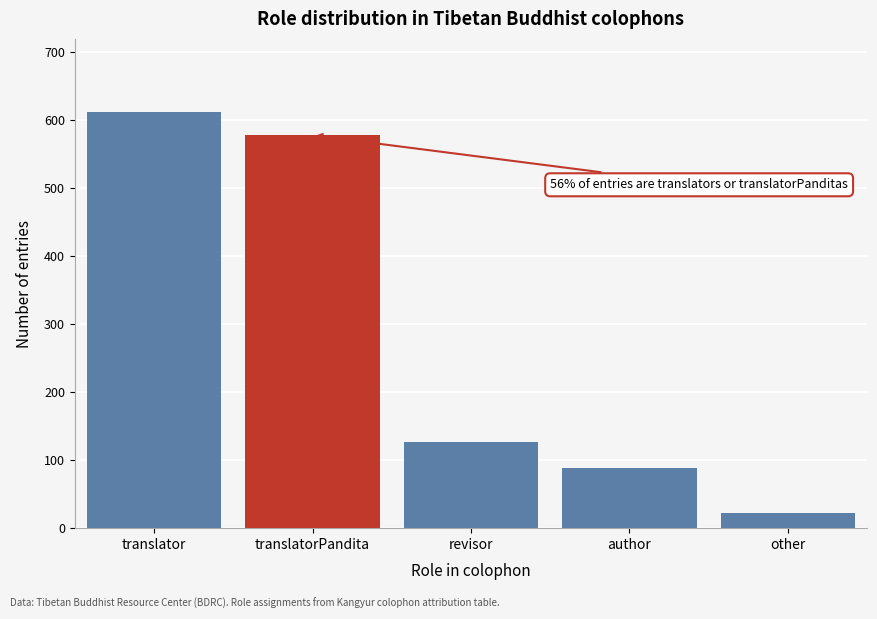

Reading left to right, transcribe all the data shown in this chart.

612	578	127	89	22